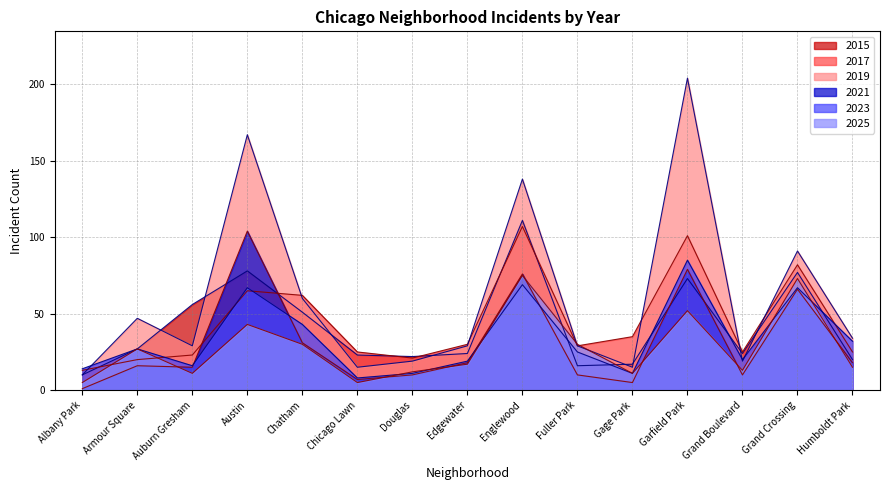

Reading left to right, what are all the values shown in this chart?

2015: 10	27	56	78	51	23	22	24	111	16	17	73	24	77	20
2017: 13	20	23	65	62	25	21	30	107	29	35	101	25	82	25
2019: 10	47	29	167	60	15	19	29	138	29	15	204	19	91	34
2021: 1	16	15	104	31	7	10	18	76	10	5	79	10	66	18
2023: 14	27	16	67	43	8	11	19	69	25	11	85	20	67	32
2025: 5	27	11	43	30	5	12	17	75	30	11	52	13	73	15